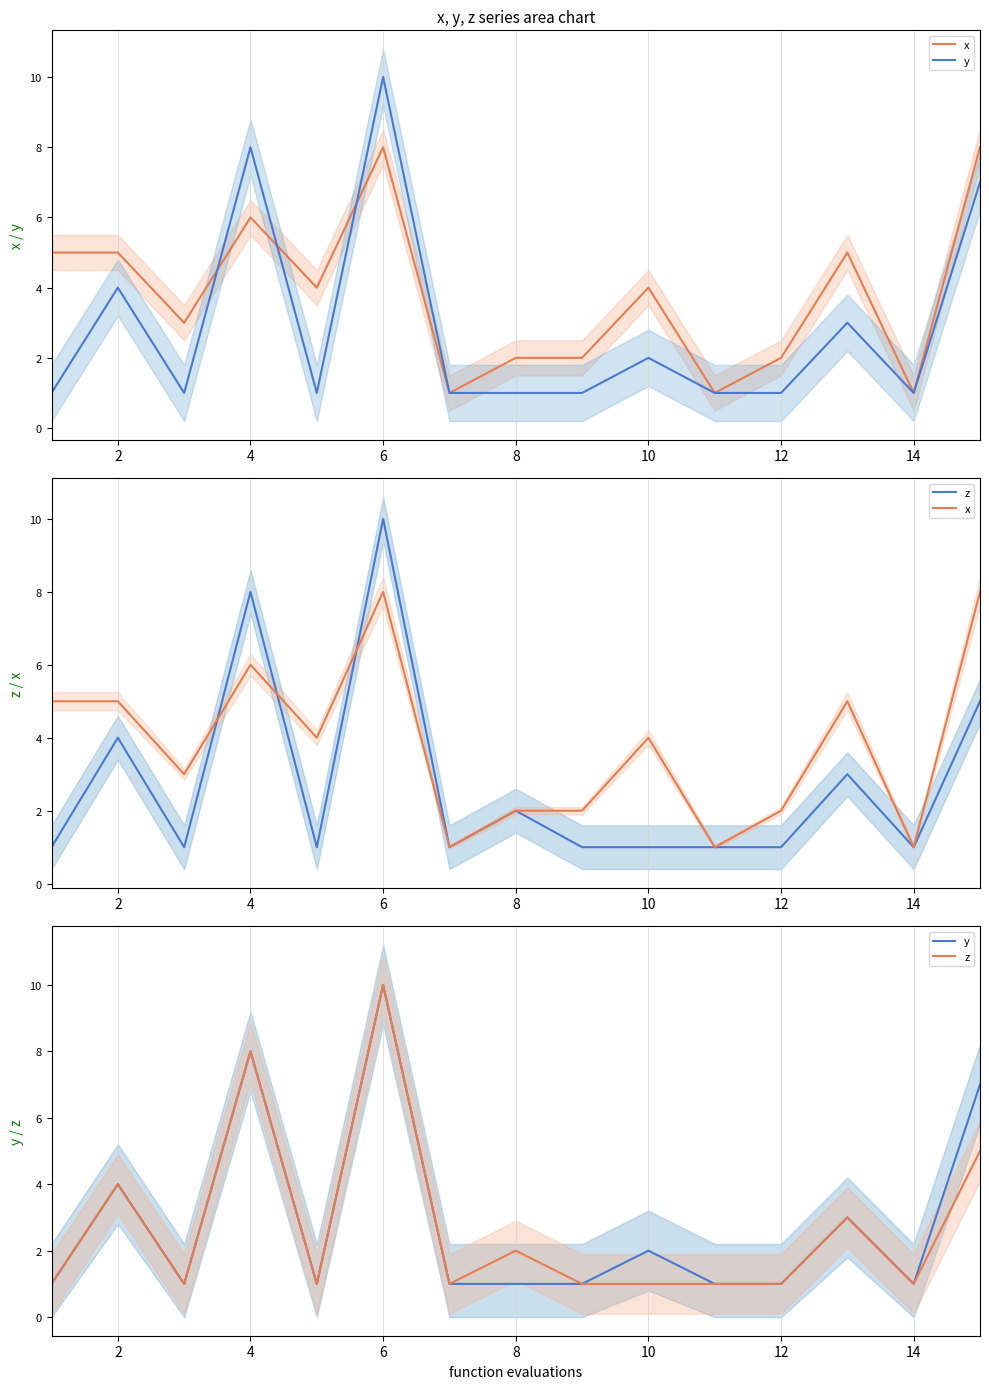

At 12, list the series in order from largest to smallest.

x, y, z